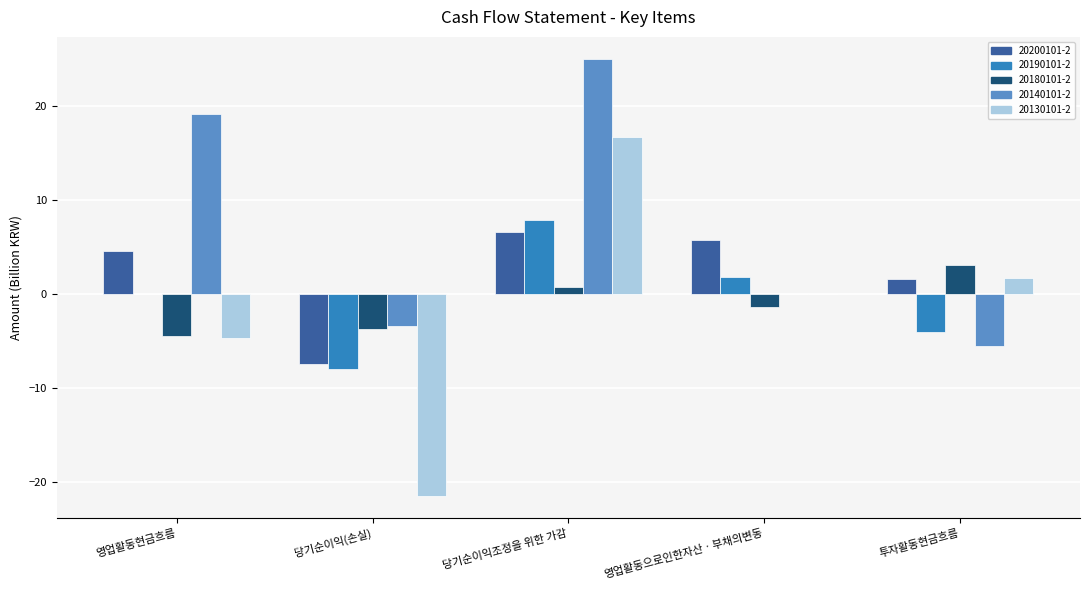

Read the 20200101-2 value at 당기순이익(손실).

-7.4